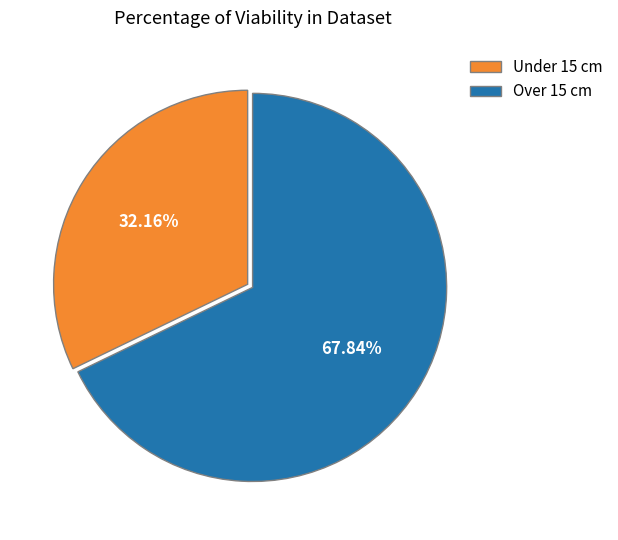

Is there a majority slice in this chart?

Yes